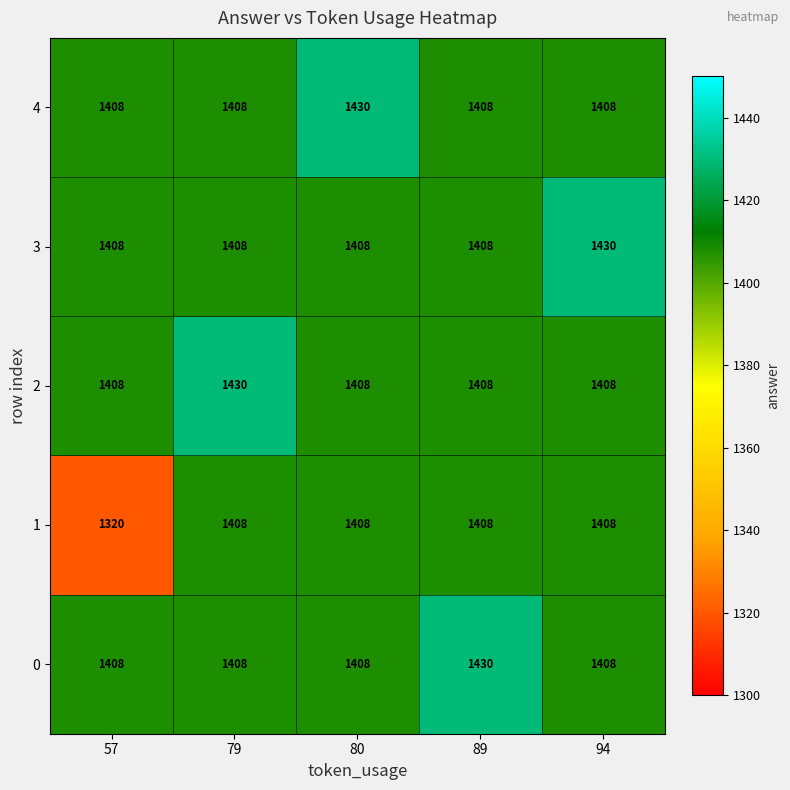

At how many categories does at least one series exceed 1335?

5